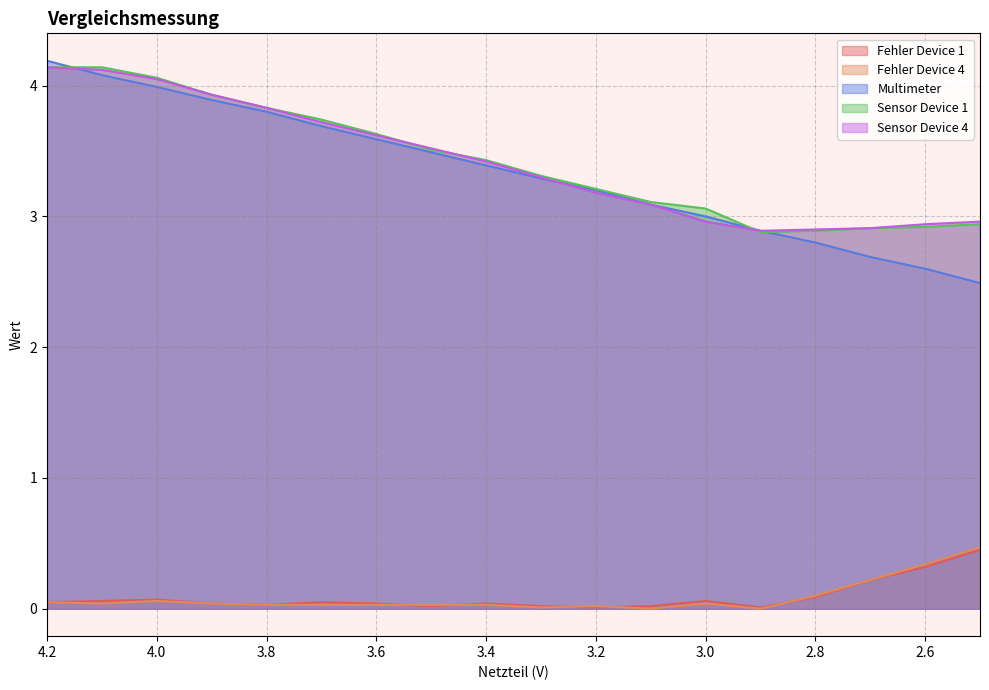

At which category does Sensor Device 4 reach its first local valley?

2.9